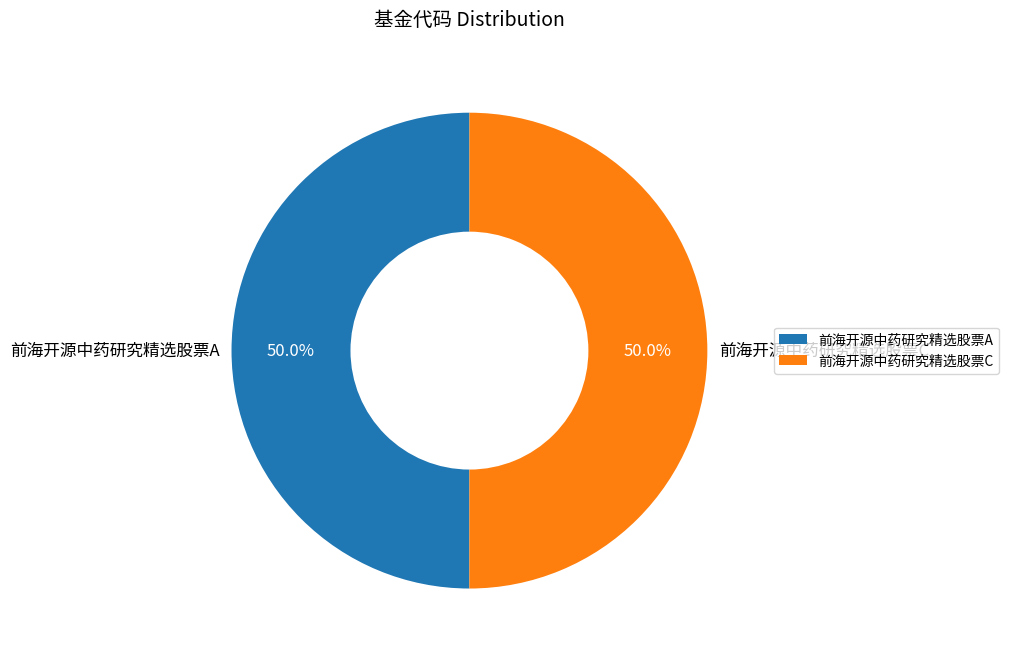

What is the total percentage of 前海开源中药研究精选股票C and 前海开源中药研究精选股票A?

100.0%